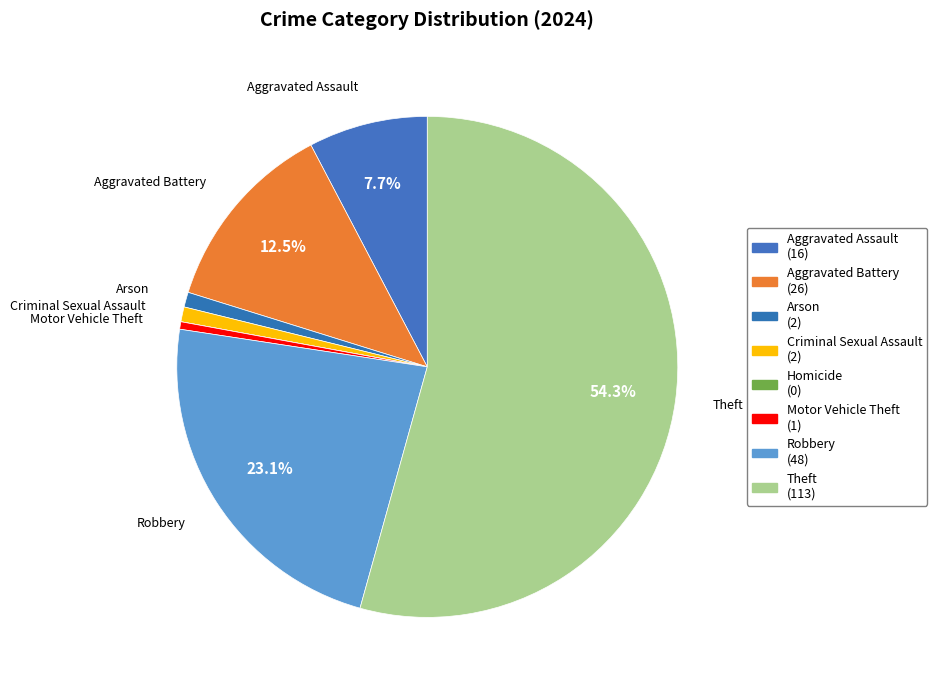

Is the sum of Aggravated Battery and Theft greater than half?

Yes